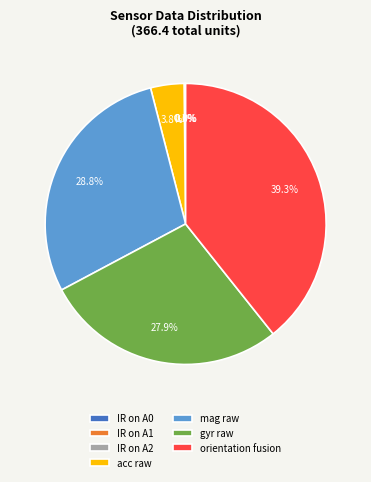

Which category has the biggest portion of the pie?

orientation fusion